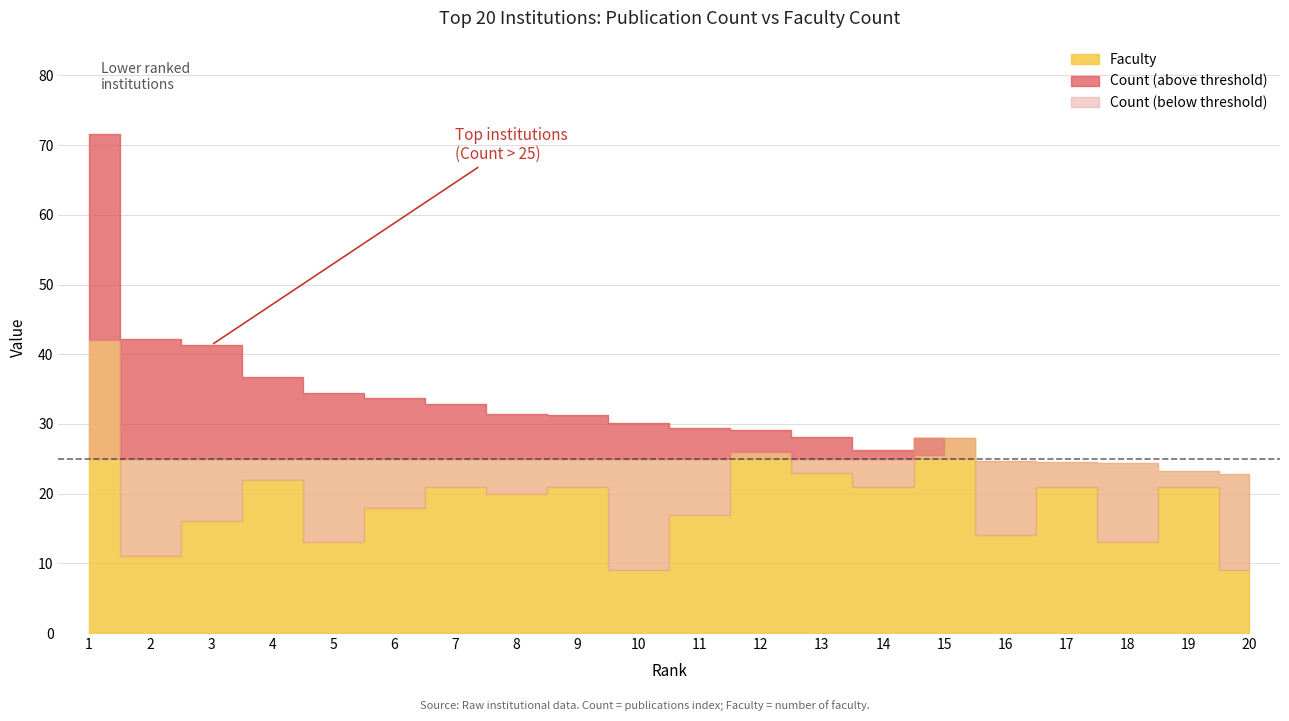

How many lines are shown in the chart?

2